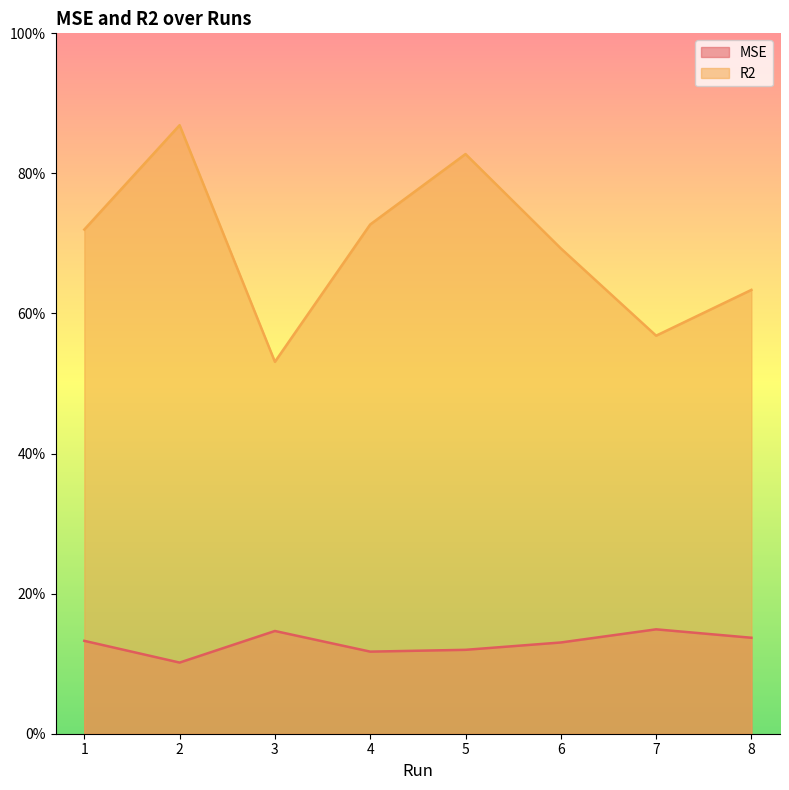

The value of MSE at 4 is 0.1. True or false?

True